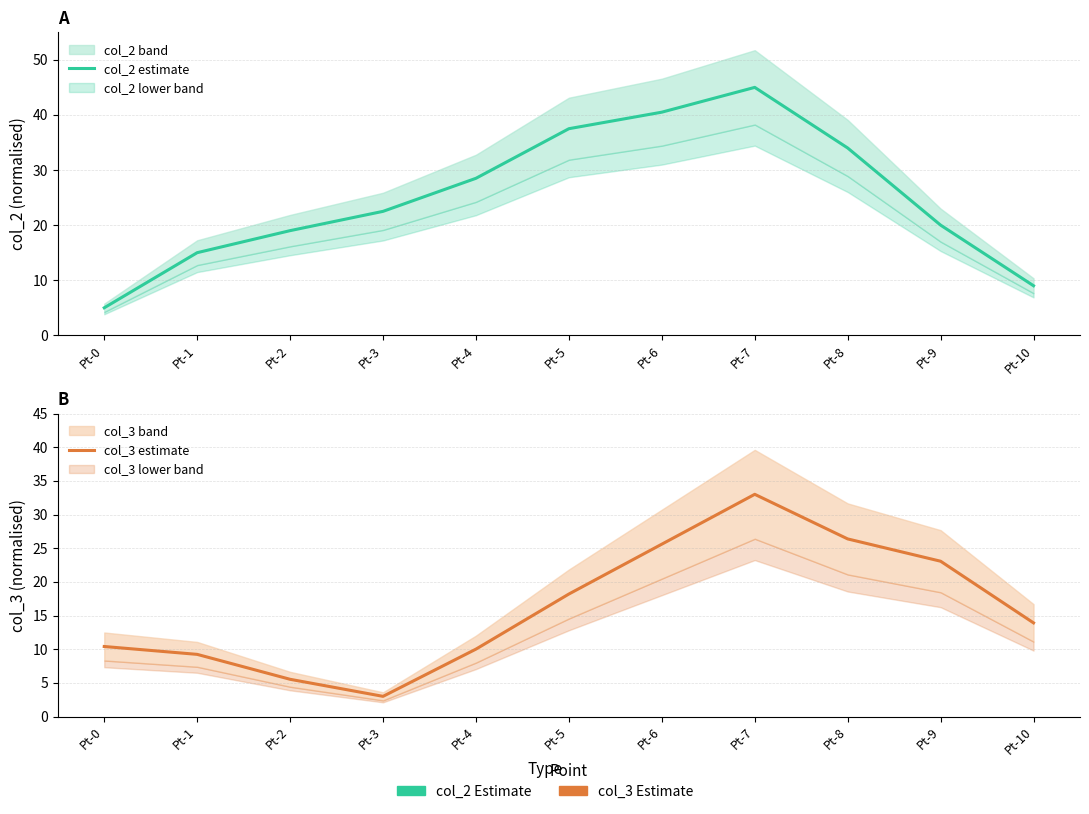

List the series in order of their overall mean, highest first.

col_2 estimate, col_3 estimate